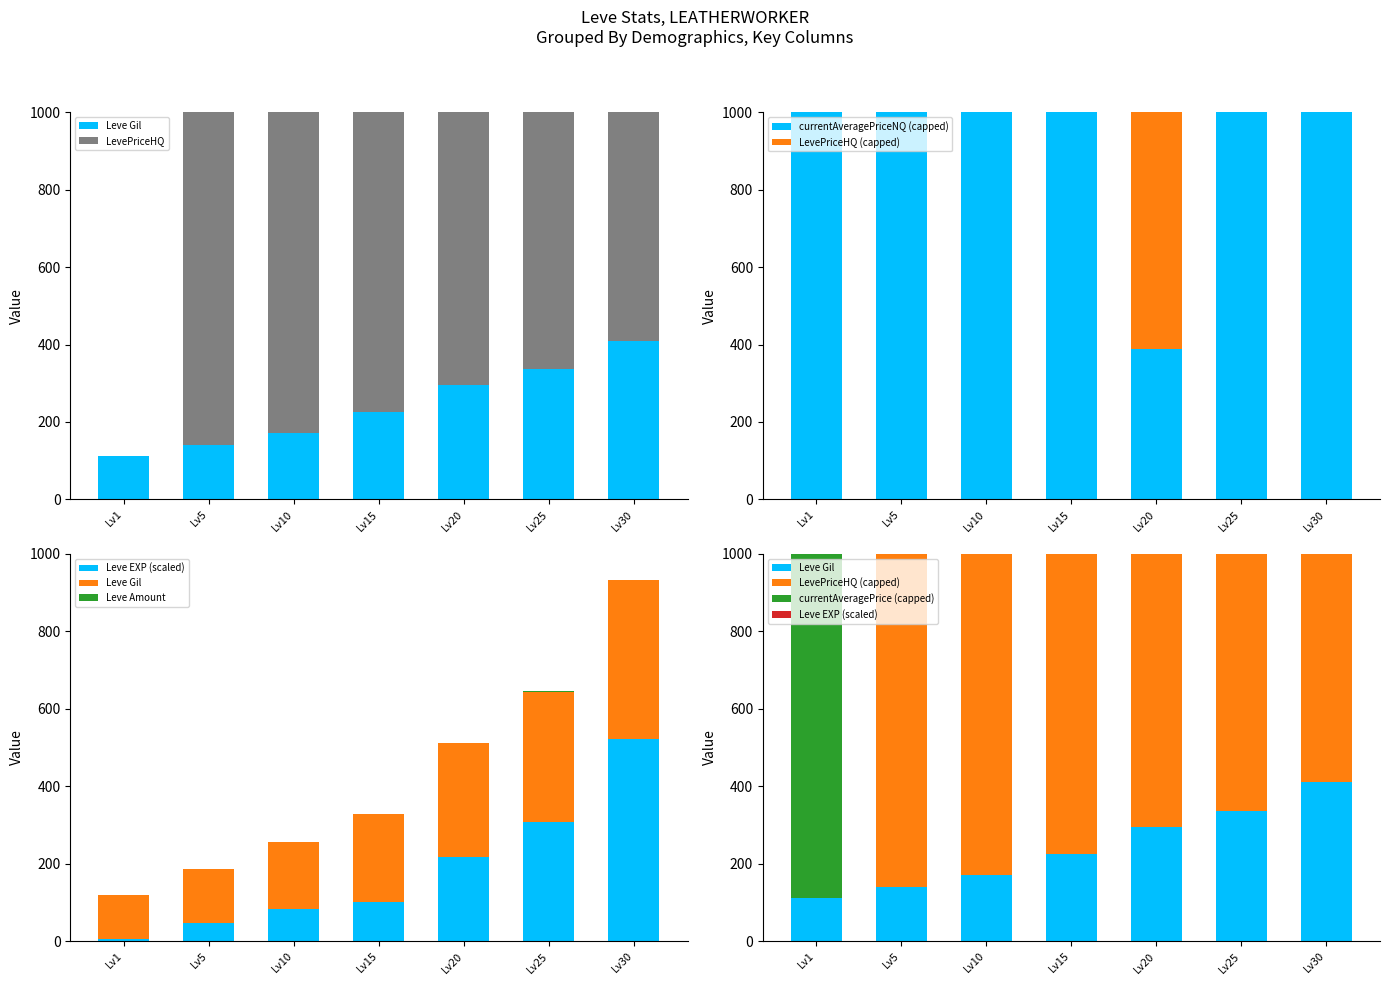

At how many categories does at least one series exceed 373?

1